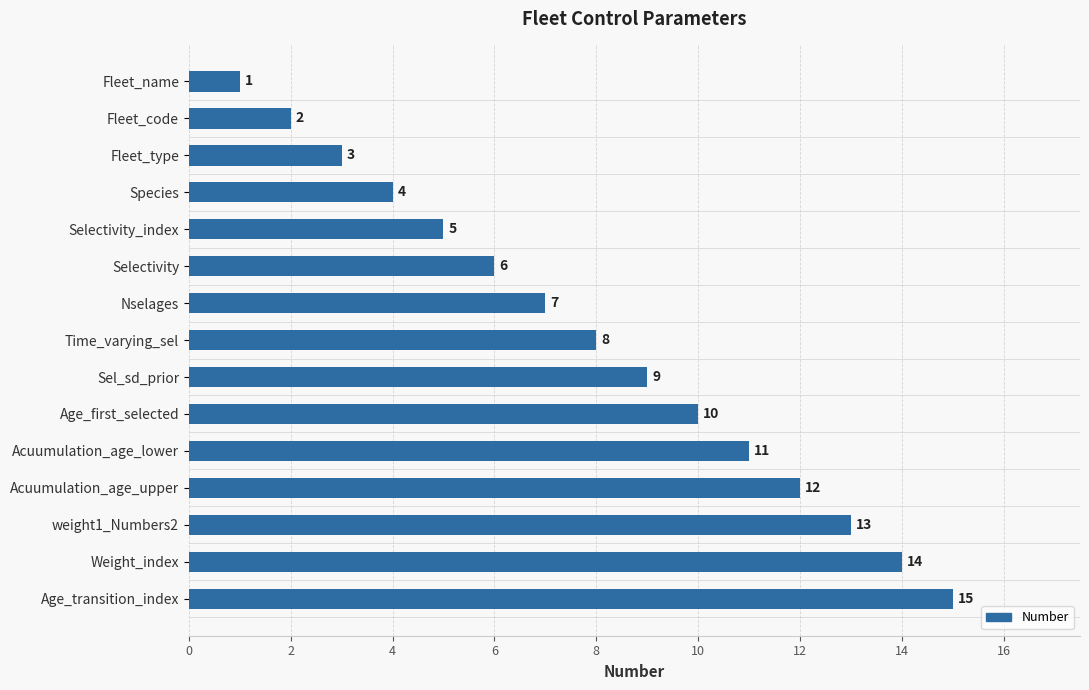

Rank the categories by value from highest to lowest.

Age_transition_index, Weight_index, weight1_Numbers2, Acuumulation_age_upper, Acuumulation_age_lower, Age_first_selected, Sel_sd_prior, Time_varying_sel, Nselages, Selectivity, Selectivity_index, Species, Fleet_type, Fleet_code, Fleet_name